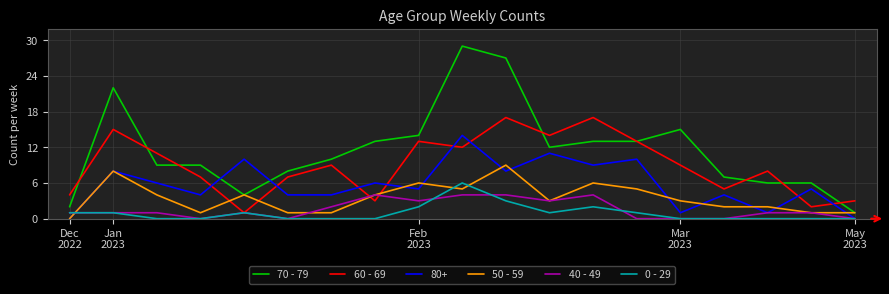

List the series in order of their peak value, lowest first.

40 - 49, 0 - 29, 50 - 59, 80+, 60 - 69, 70 - 79